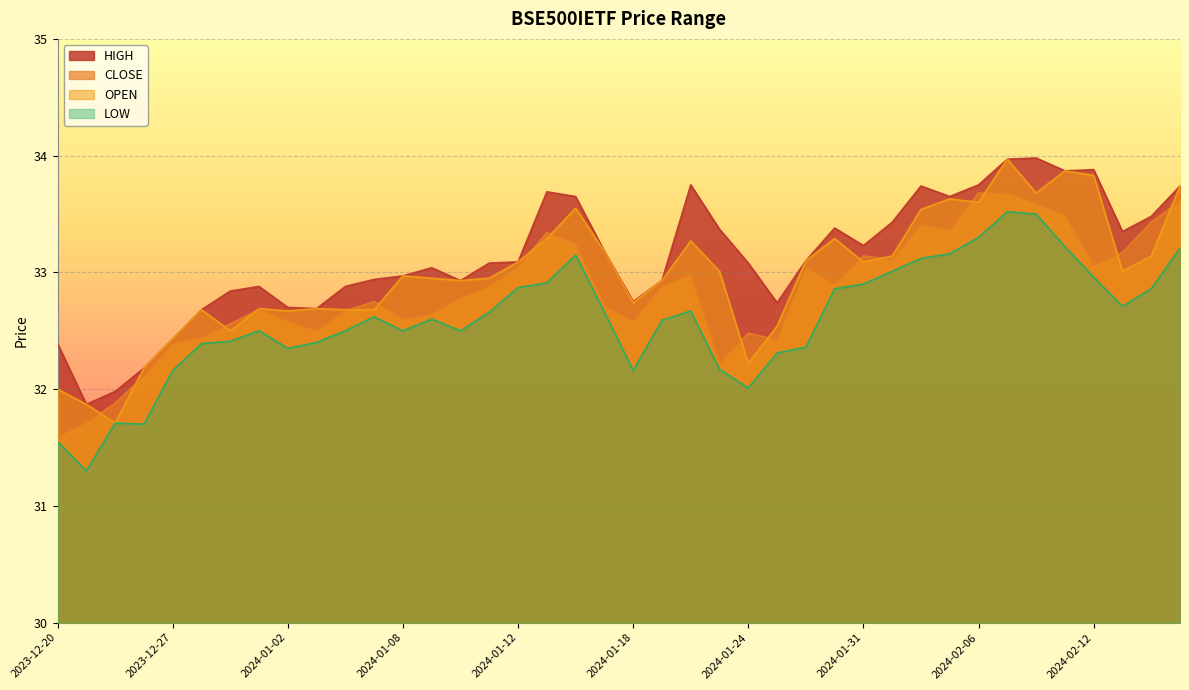

What is the label of the 5th point from the left?

2023-12-27